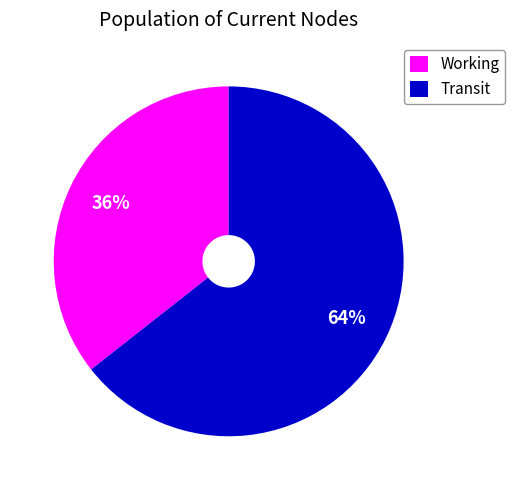

Between Working and Transit, which is larger?

Transit